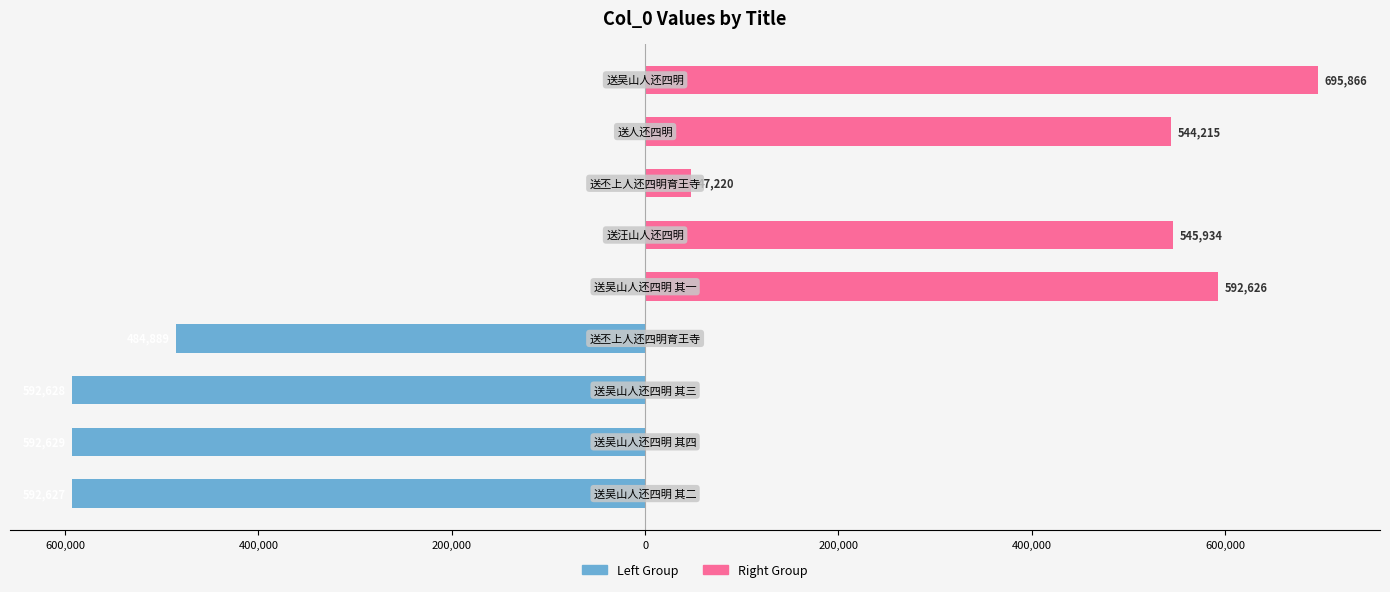

Which has a higher value, 送吴山人还四明 其一 or 送丕上人还四明育王寺?

送吴山人还四明 其一